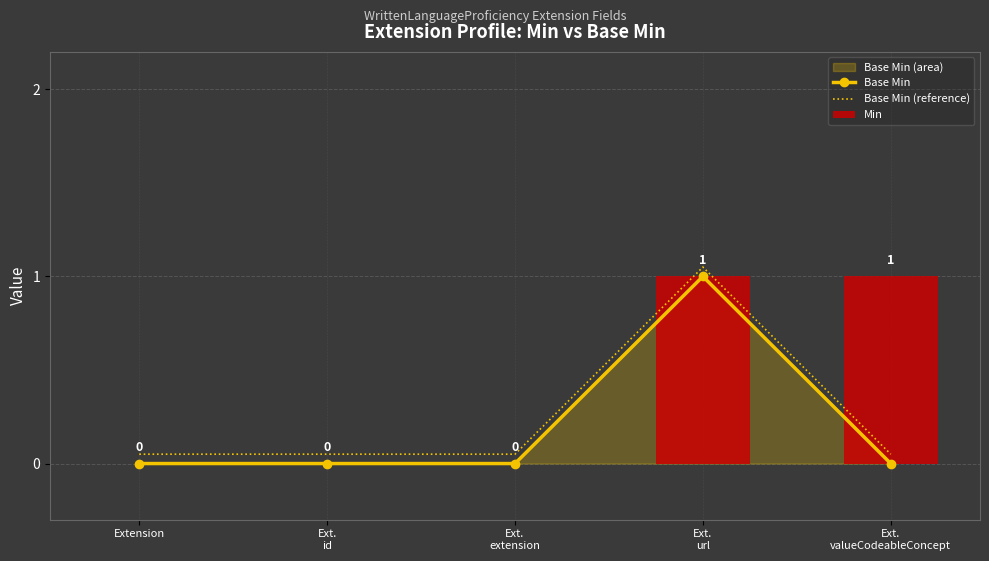

Reading left to right, what are all the values shown in this chart?

Base Min: 0.0	0.0	0.0	1.0	0.0
Base Min (reference): 0.1	0.1	0.1	1.1	0.1
Min: 0.0	0.0	0.0	1.0	1.0